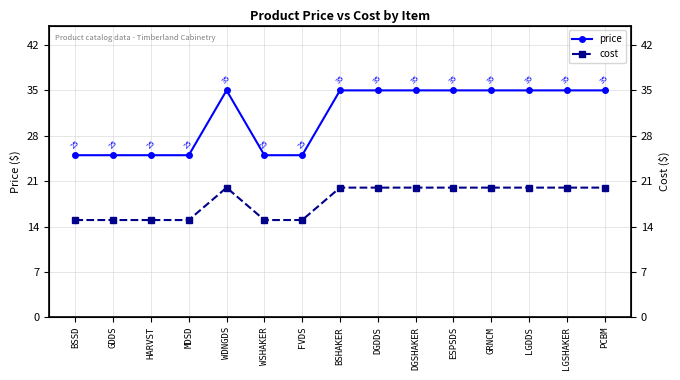

At which label does cost reach its minimum?

BSSD